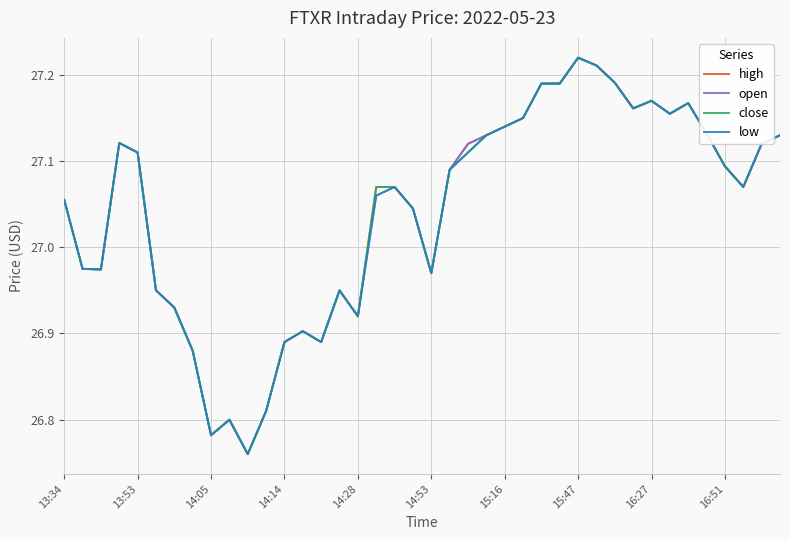

What is the minimum value shown in the chart?

26.8